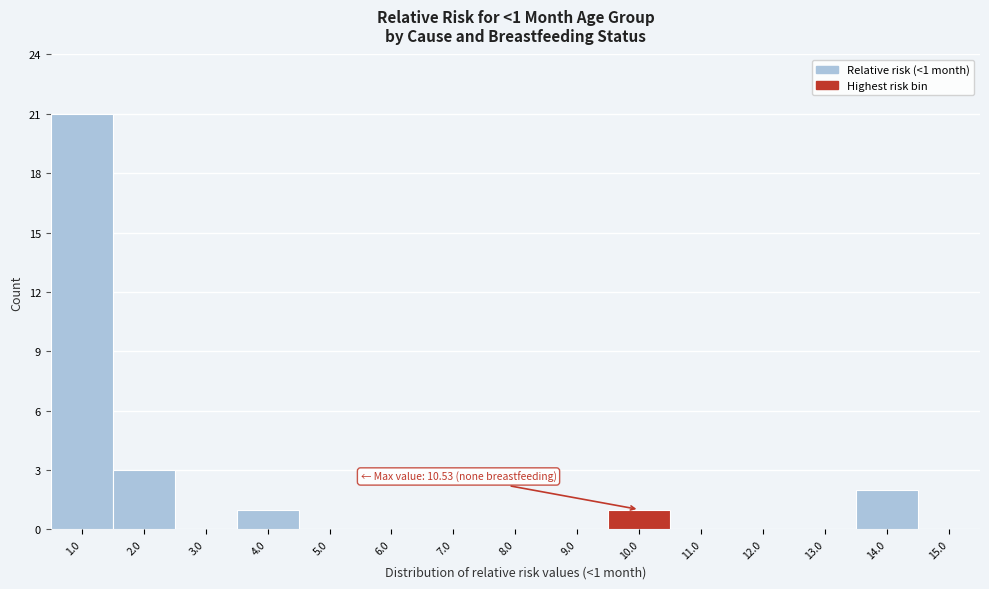

Reading left to right, transcribe all the data shown in this chart.

1.0=21	2.0=3	3.0=0	4.0=1	5.0=0	6.0=0	7.0=0	8.0=0	9.0=0	10.0=1	11.0=0	12.0=0	13.0=0	14.0=2	15.0=0